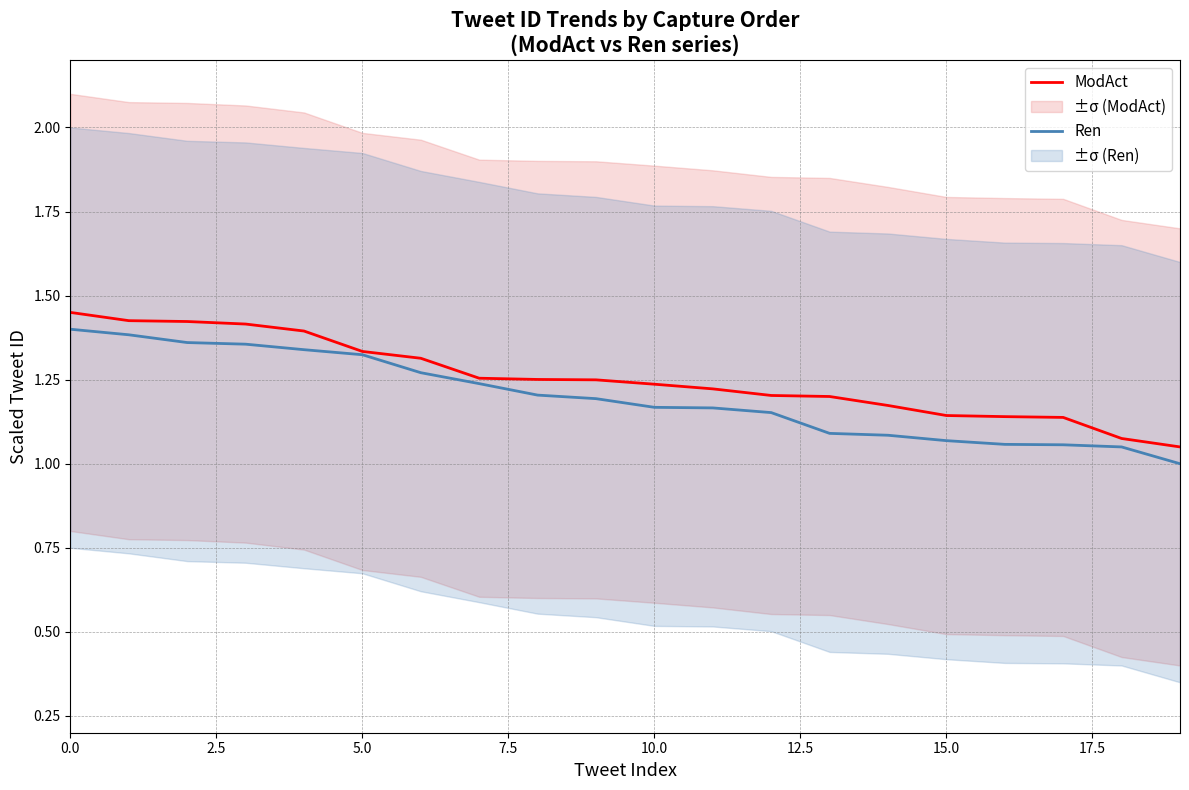

What position from the left is 14?

15